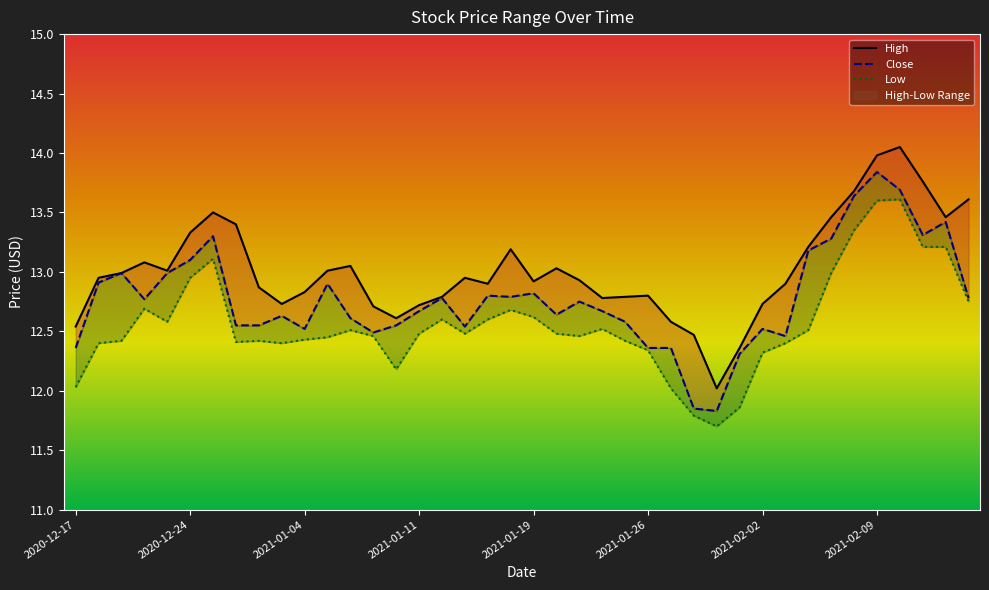

Rank the series by their average value, from lowest to highest.

Low, Close, High